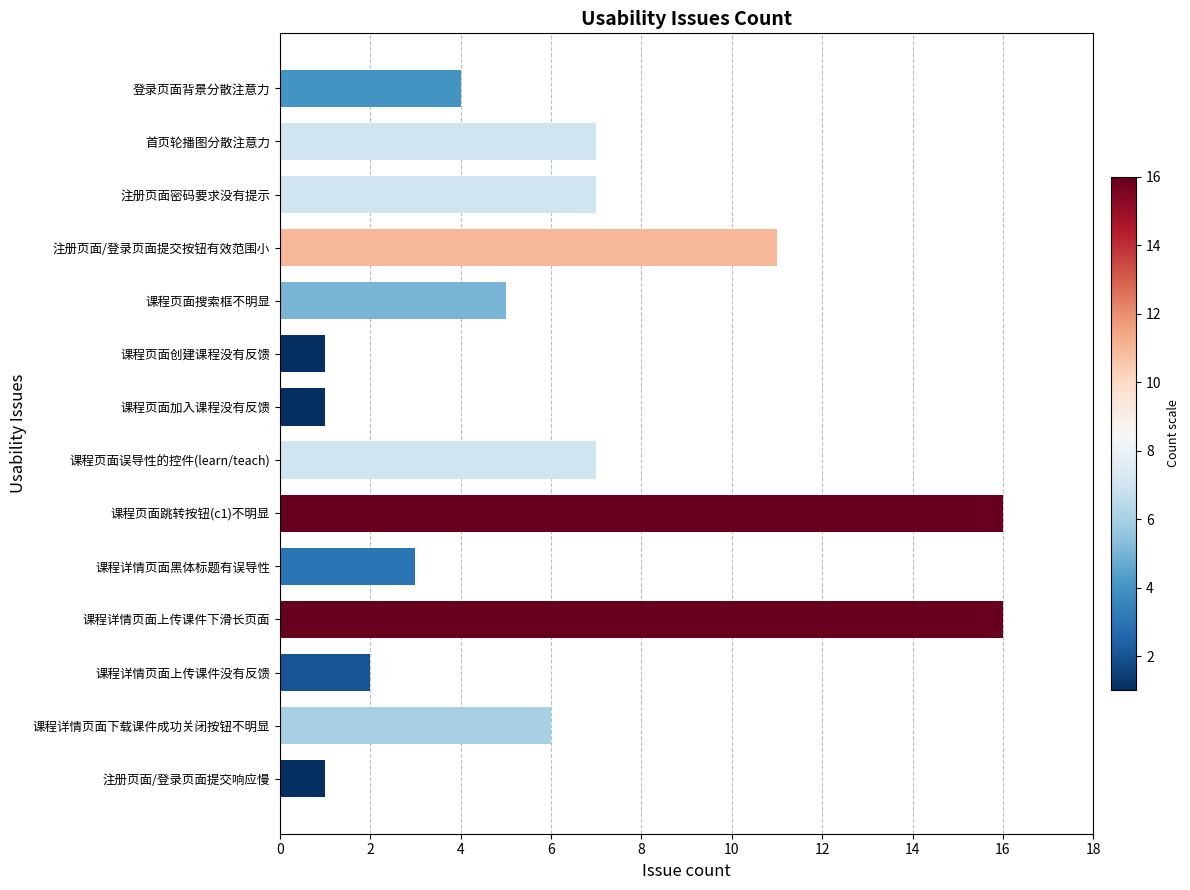

What is the difference between the second highest and minimum values?

15